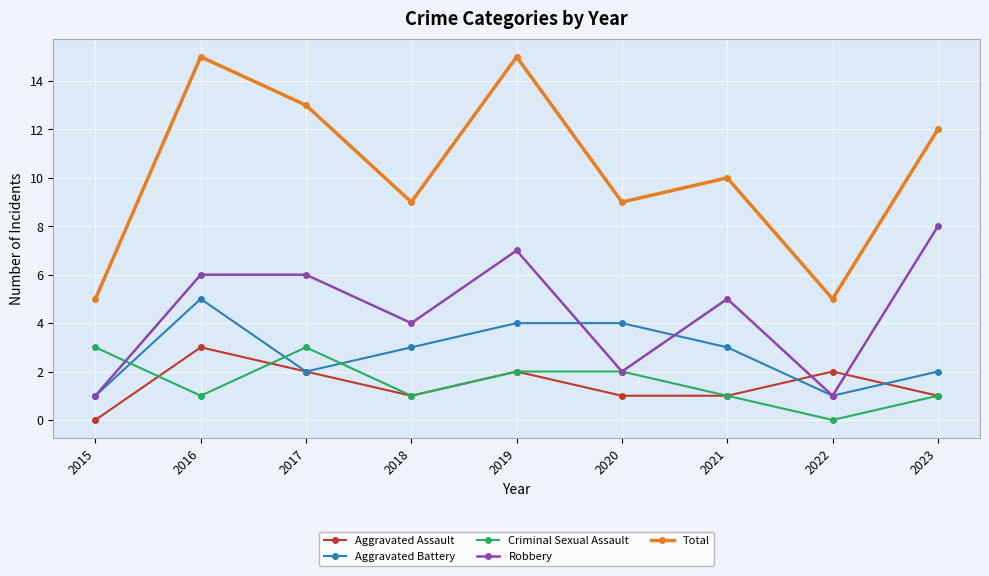

Between which two adjacent categories do Criminal Sexual Assault and Aggravated Battery first intersect?

2015 and 2016